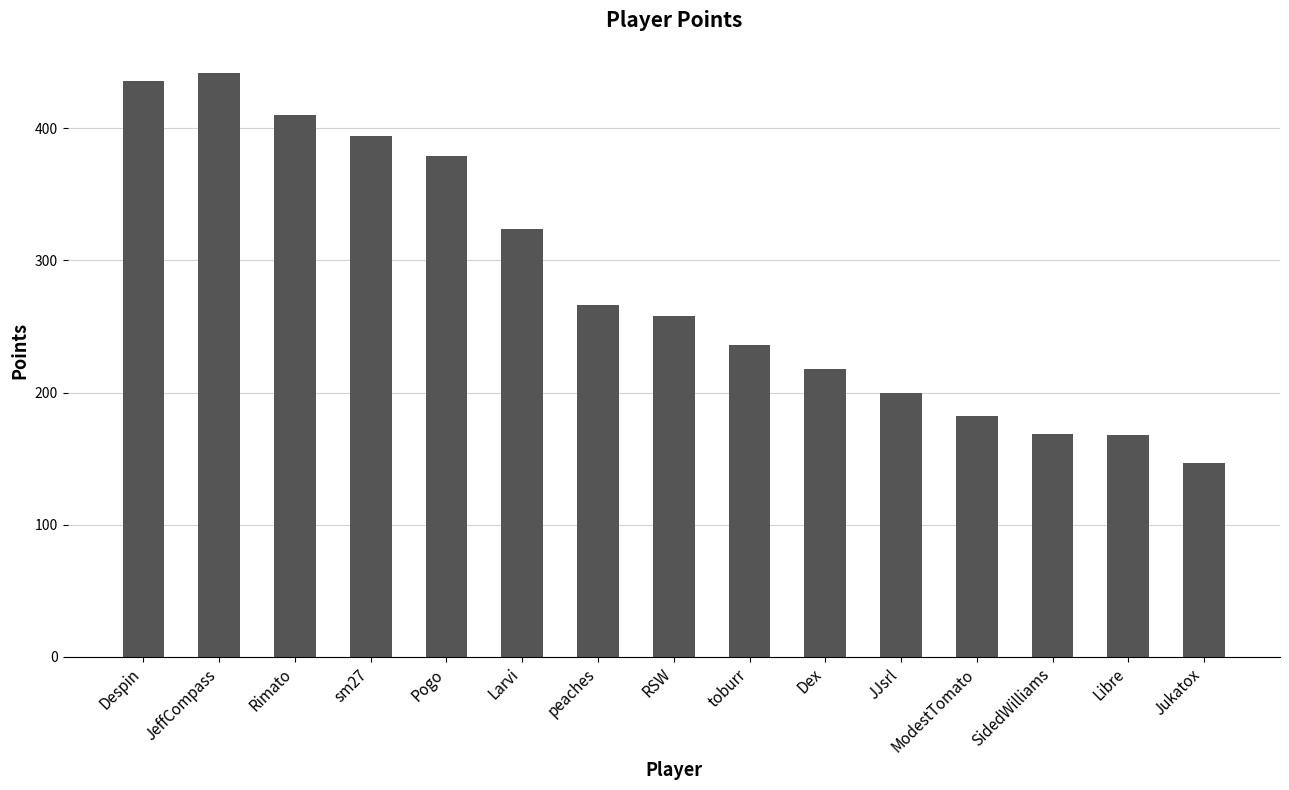

What is the difference between the maximum and minimum values?

295